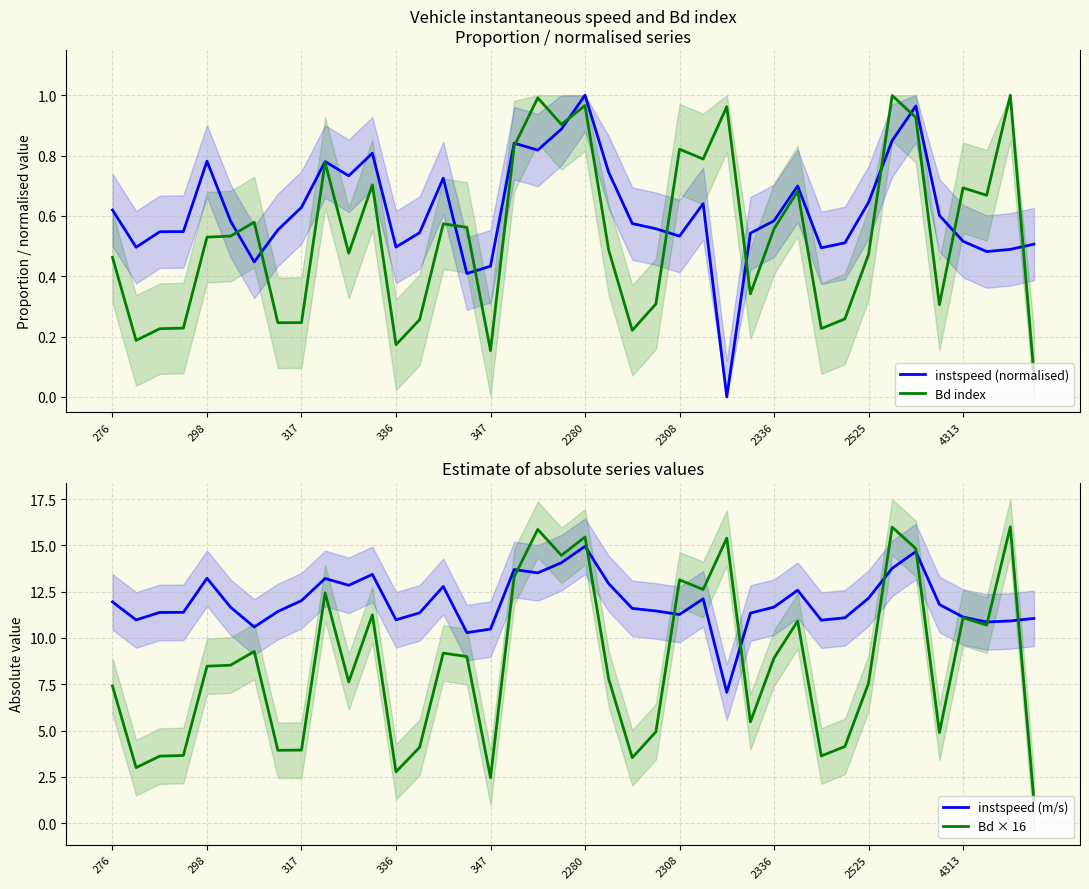

Is this an area chart (filled region under the line)?

No